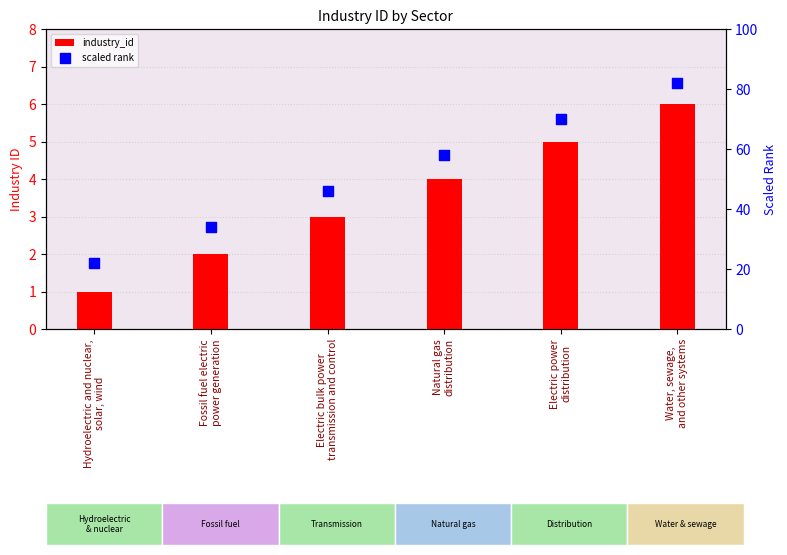

Is the value of scaled rank at Electric power
distribution greater than the value of industry_id at Electric bulk power
transmission and control?

Yes